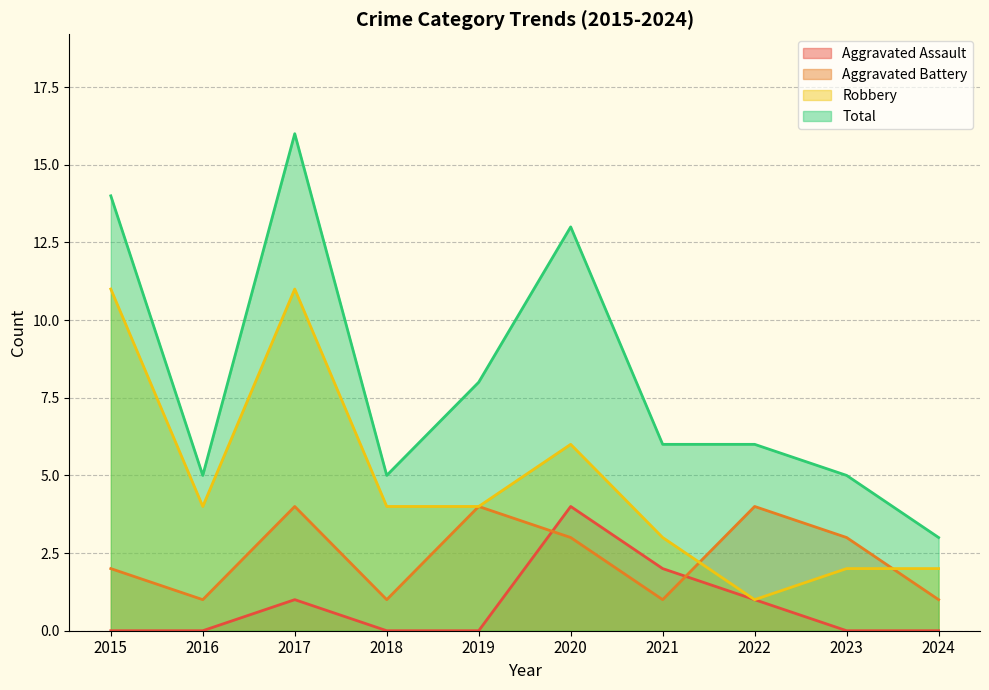

Count the Robbery values in the range 2 to 6.

7